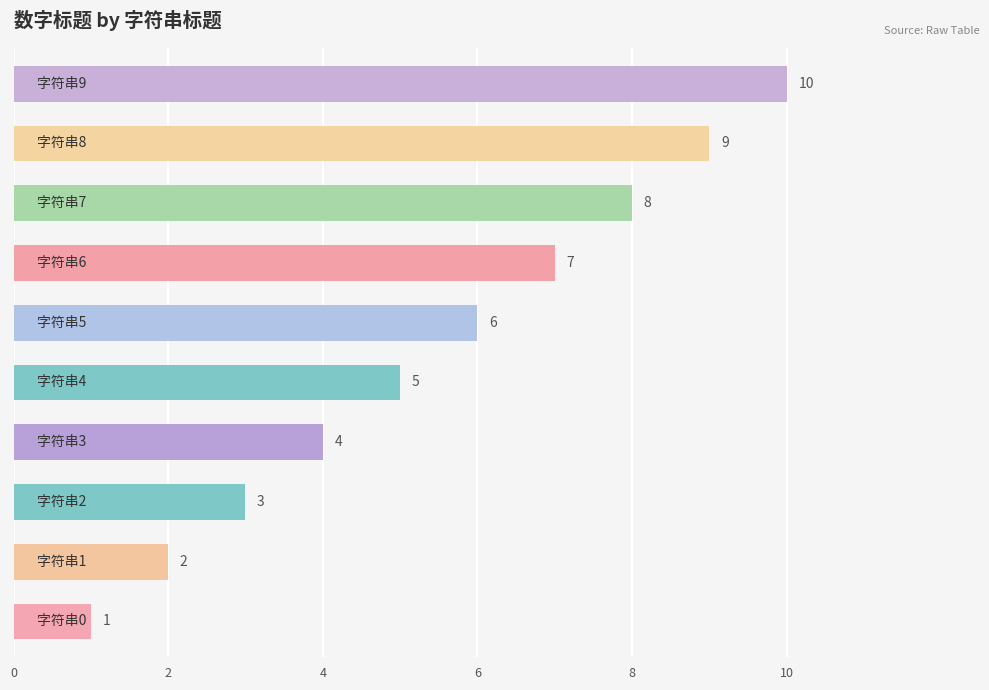

What is the greatest value displayed?

10